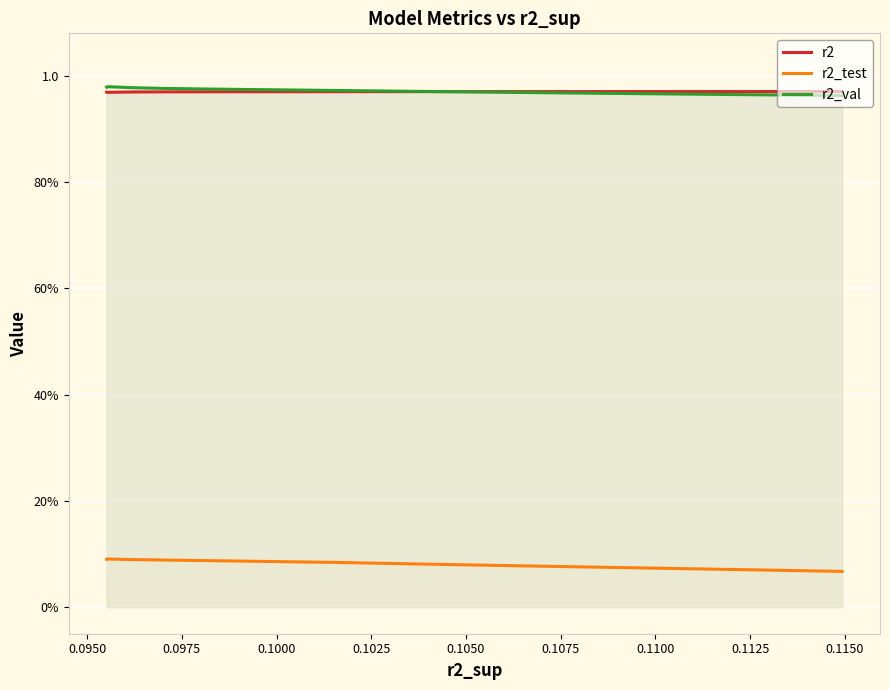

How many data points does each series have?

10